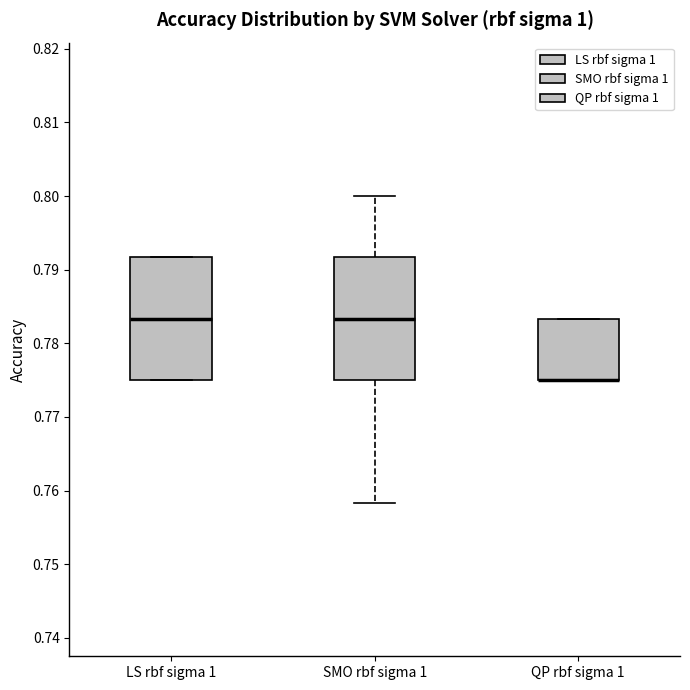

Reading left to right, transcribe this box plot: for each box, give where its median line is, the range the box spans, and where its two whiskers end, as read against the y-axis. The values are not printed on the chart, so give them approximately, as read against the axis.

LS rbf sigma 1: median 0.783, box 0.775 to 0.792, whiskers 0.775 to 0.792
SMO rbf sigma 1: median 0.783, box 0.775 to 0.792, whiskers 0.758 to 0.800
QP rbf sigma 1: median 0.775 (drawn on the box's lower edge), box 0.775 to 0.783, whiskers 0.775 to 0.783